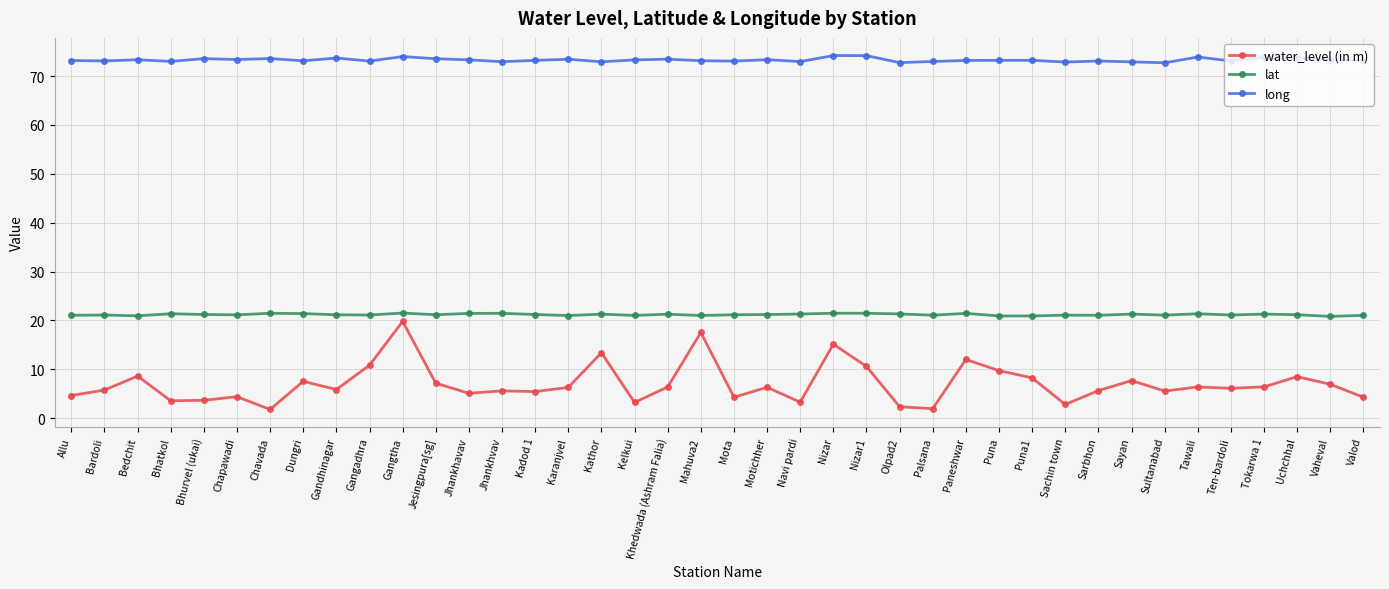

True or false: long has more than 1 interior local peaks.

True